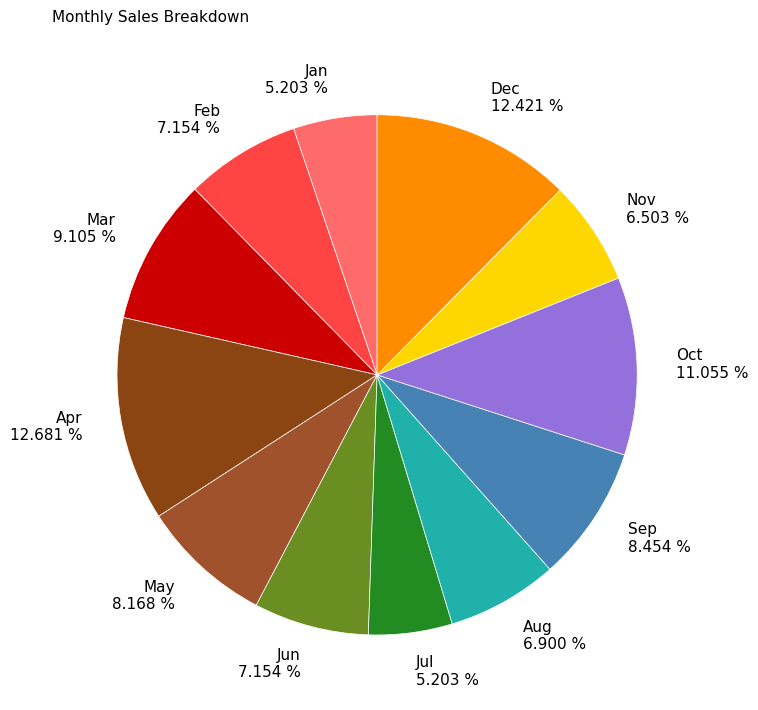

To the nearest percent, what is the combined percentage of Apr and Feb?

20%